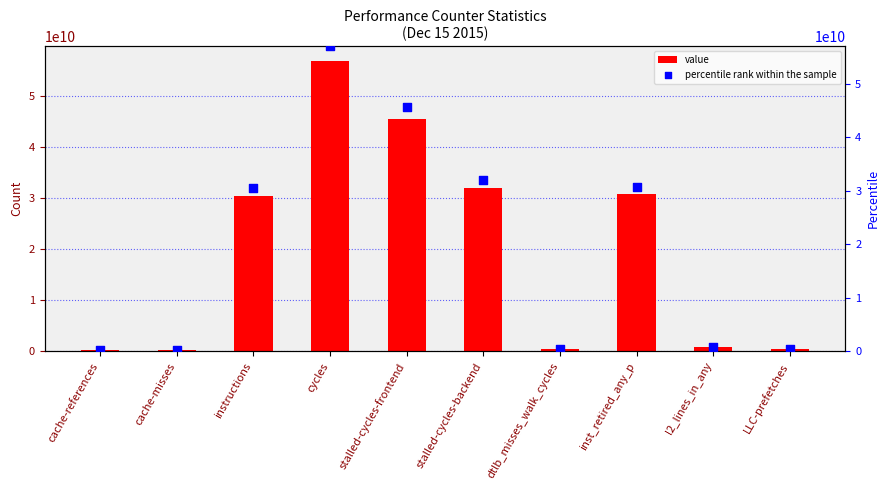

What is the total value across all series at l2_lines_in_any?

1553196894.0